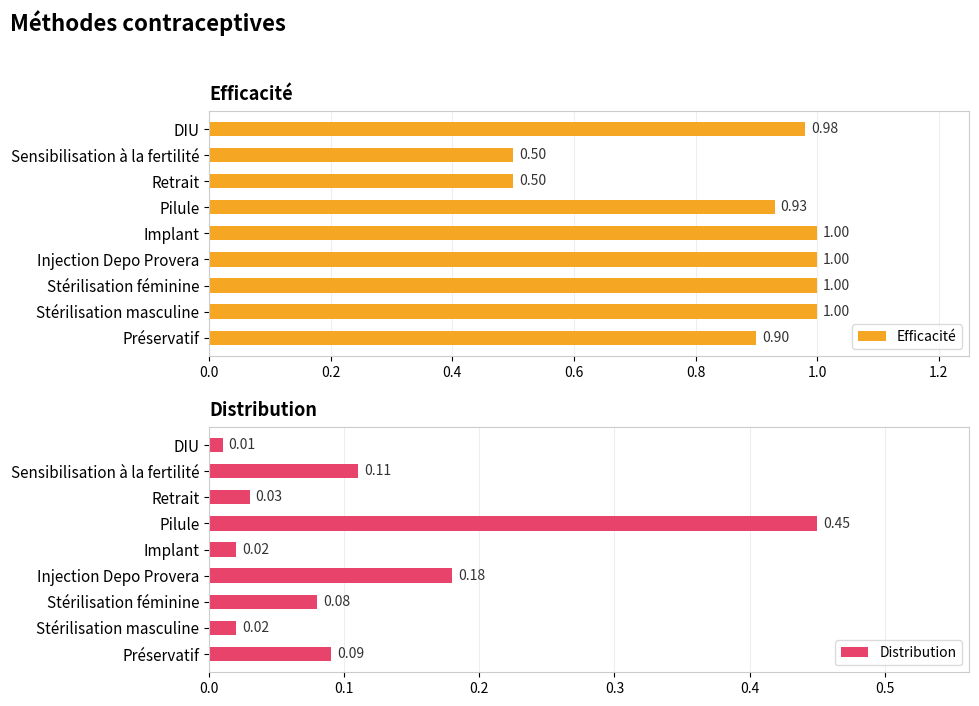

Is it true that Efficacité equals 1.0 at Injection Depo Provera?

True